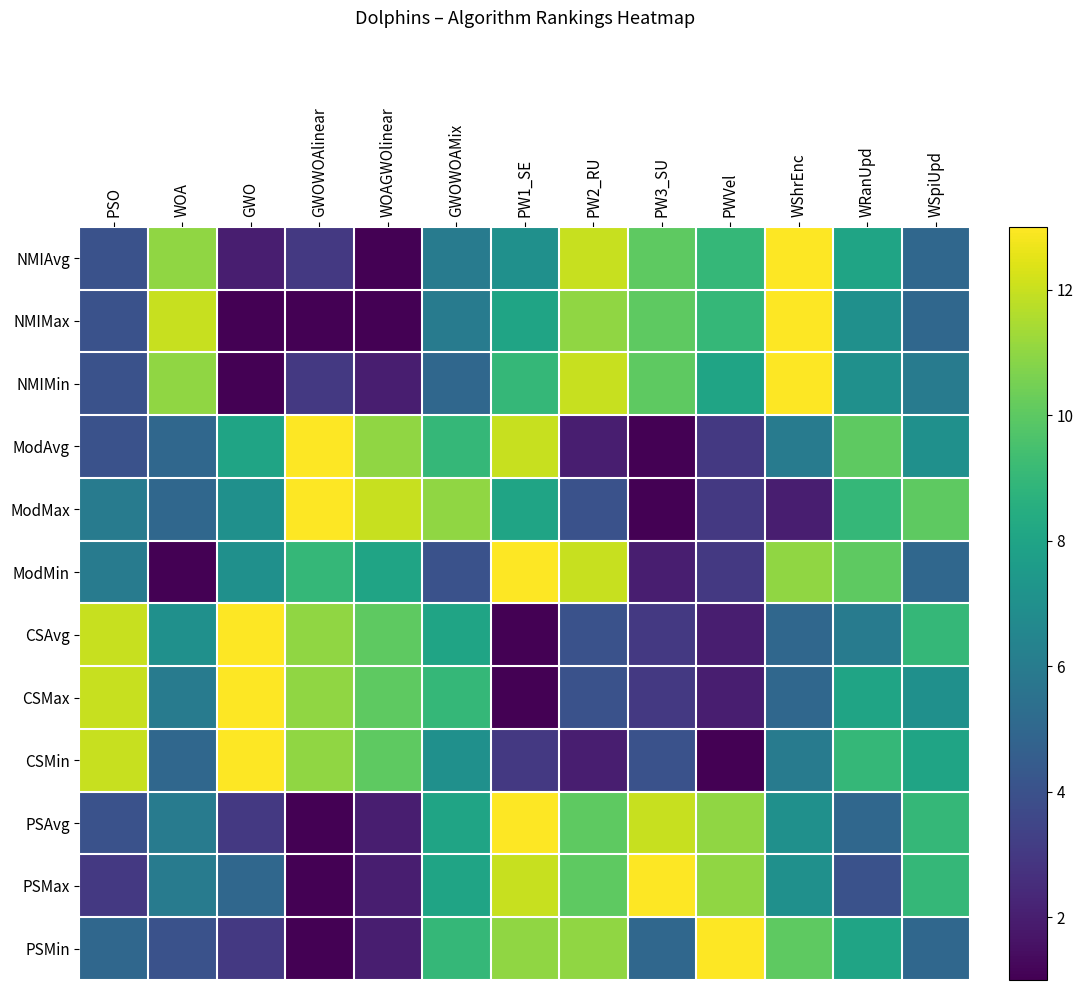

Which category has the highest value across all series?

WShrEnc